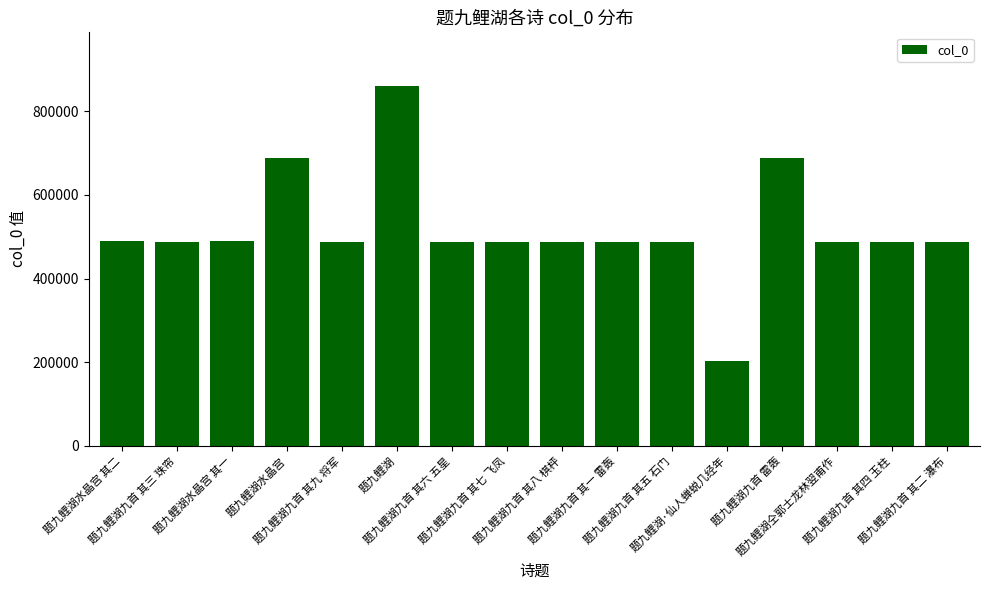

What is the sum of all values?

8302392